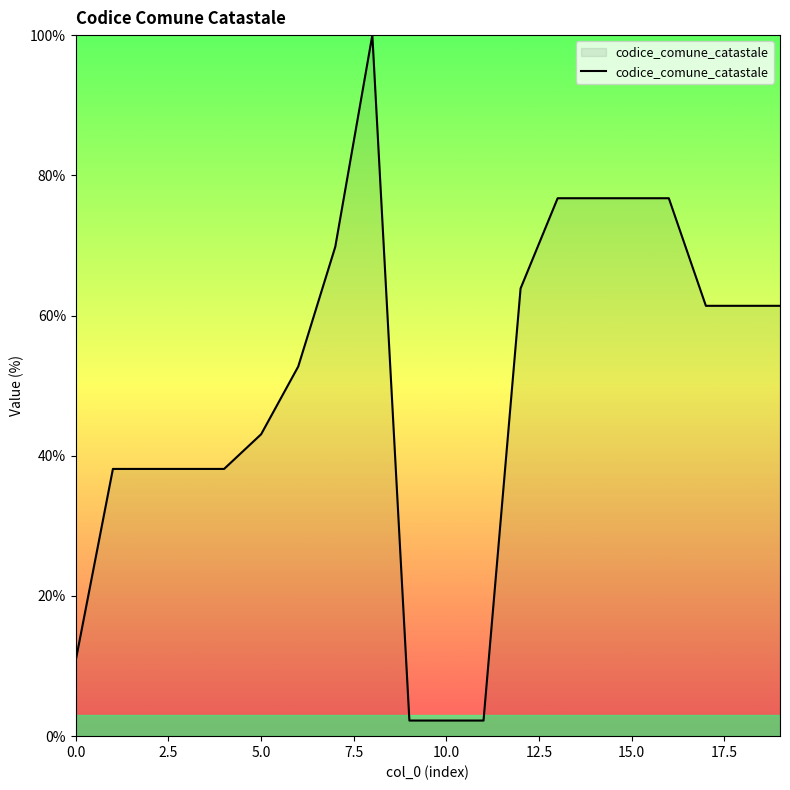

What is the maximum value shown in the chart?

100.0